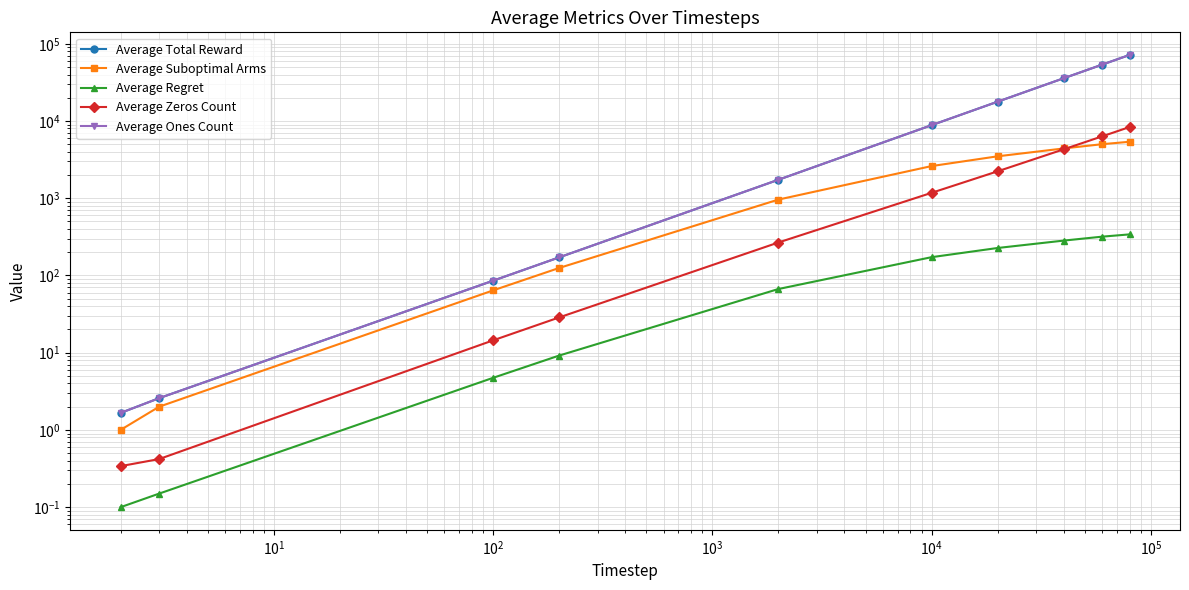

True or false: Average Ones Count and Average Regret intersect in this chart.

False